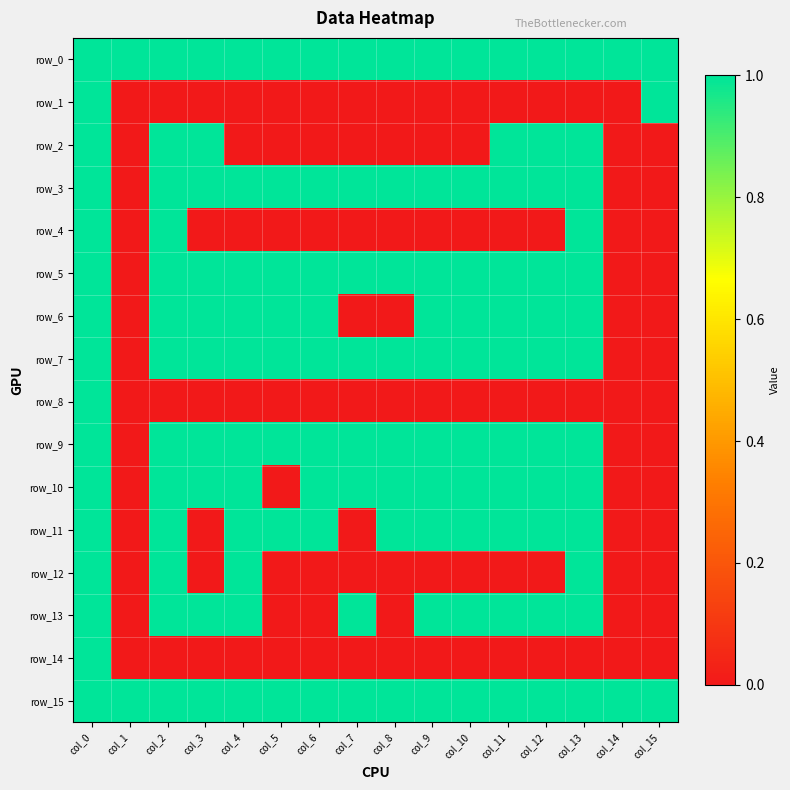

What is the sum of all row_2 values?

6